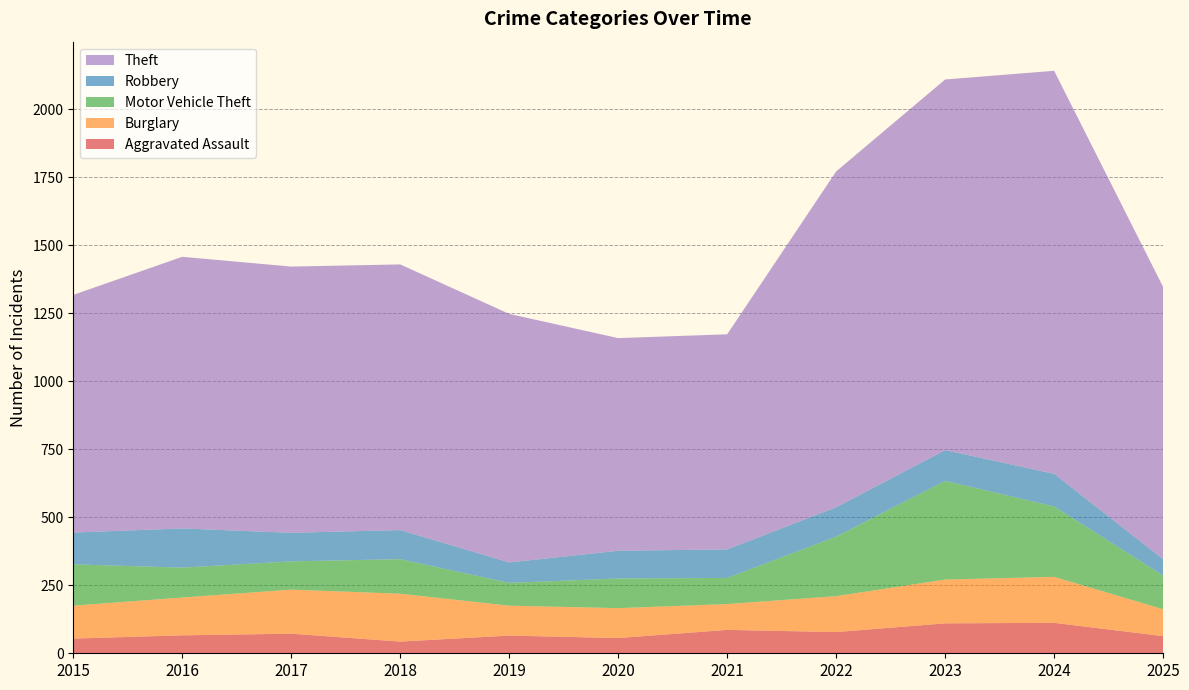

Reading right to left, what are all the values shown in this chart?

Aggravated Assault: 2025=63	2024=112	2023=110	2022=78	2021=86	2020=56	2019=65	2018=43	2017=72	2016=66	2015=54
Burglary: 2025=99	2024=169	2023=161	2022=132	2021=95	2020=110	2019=110	2018=176	2017=162	2016=139	2015=121
Motor Vehicle Theft: 2025=124	2024=259	2023=363	2022=219	2021=96	2020=109	2019=84	2018=127	2017=104	2016=110	2015=152
Robbery: 2025=60	2024=120	2023=113	2022=108	2021=105	2020=102	2019=75	2018=107	2017=105	2016=144	2015=117
Theft: 2025=1001	2024=1482	2023=1363	2022=1235	2021=791	2020=782	2019=914	2018=977	2017=979	2016=999	2015=874